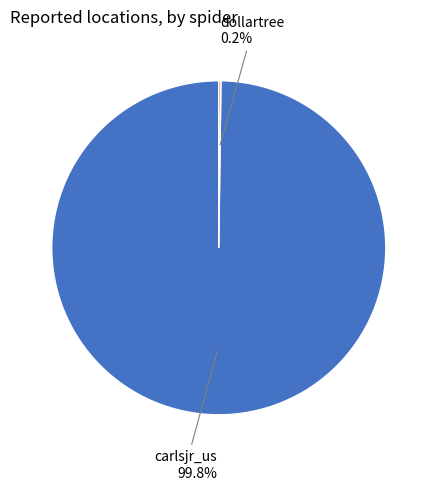

Is there any slice that represents more than half of the pie?

Yes